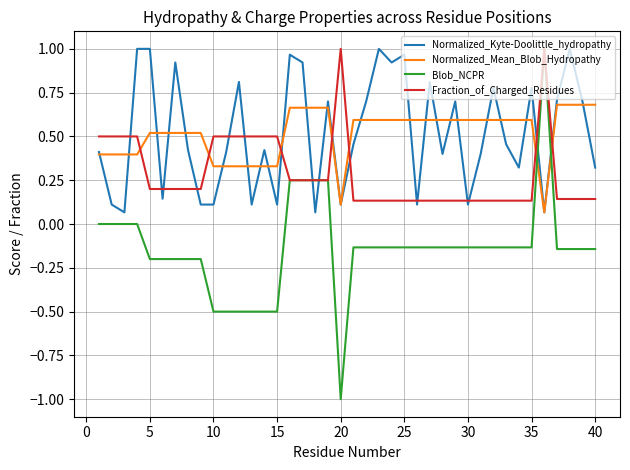

After their last crossing, which series has the higher values: Fraction_of_Charged_Residues or Normalized_Mean_Blob_Hydropathy?

Normalized_Mean_Blob_Hydropathy